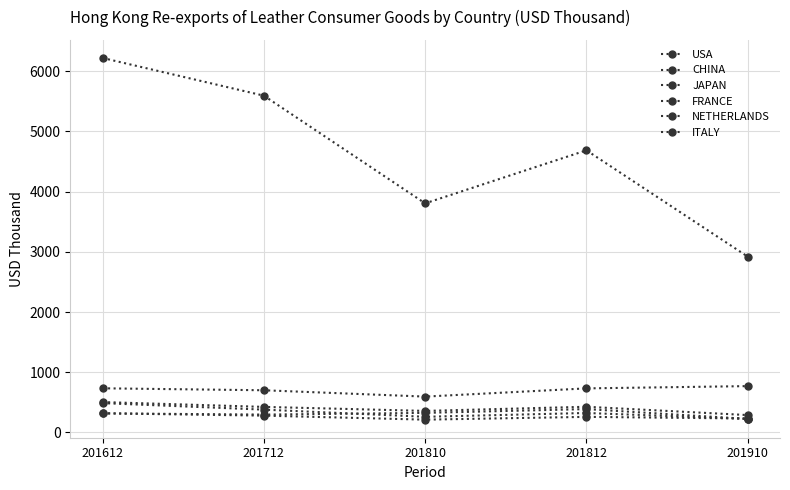

How many interior local peaks does the ITALY series have?

1